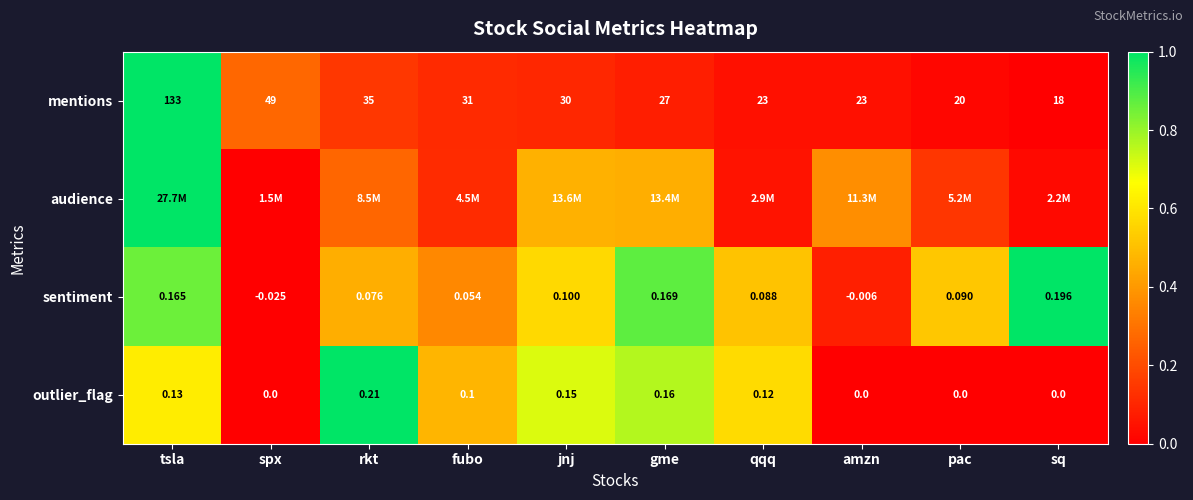

At which category is the sum across all series the highest?

tsla